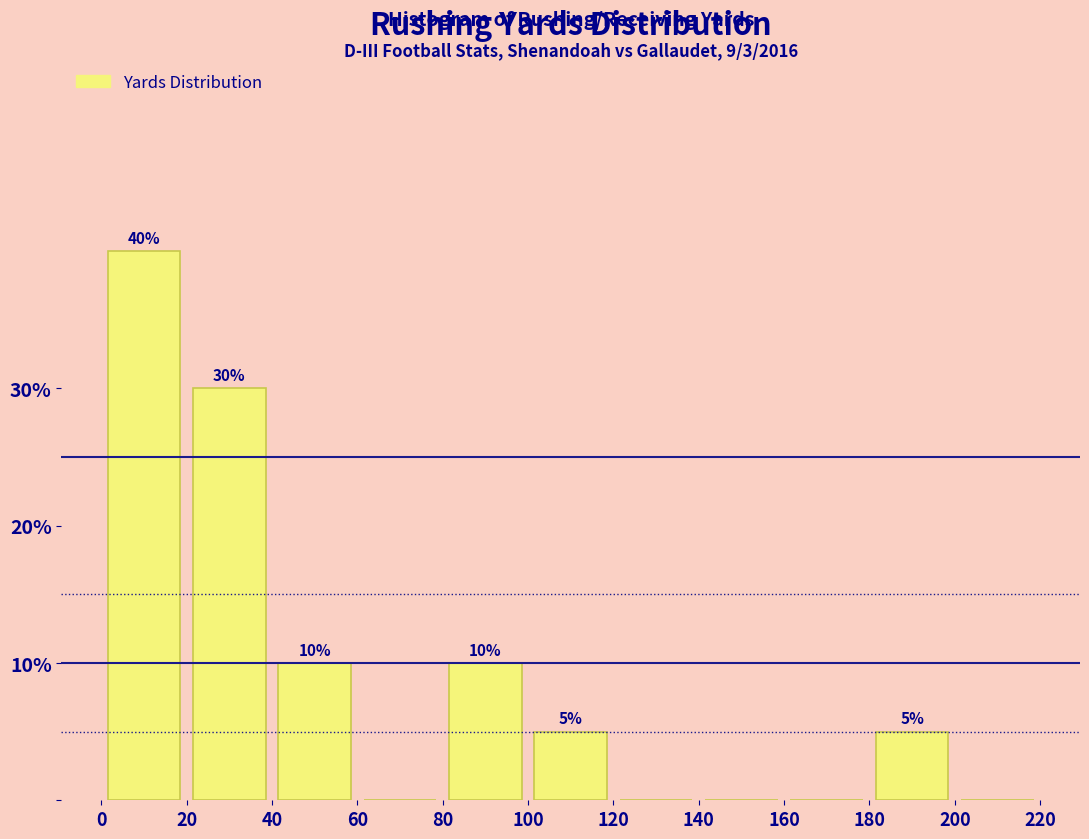

Which range on the x-axis has the tallest bar?

0 to 20